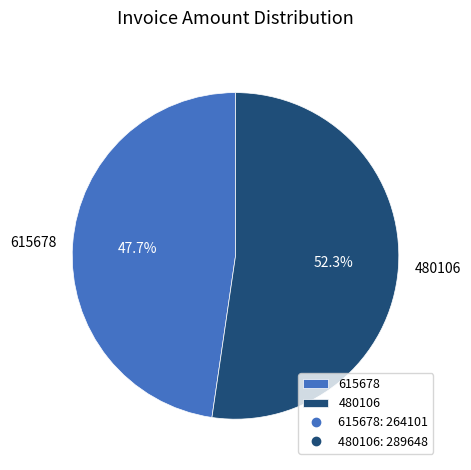

What percentage do 615678 and 480106 together represent?

100.0%